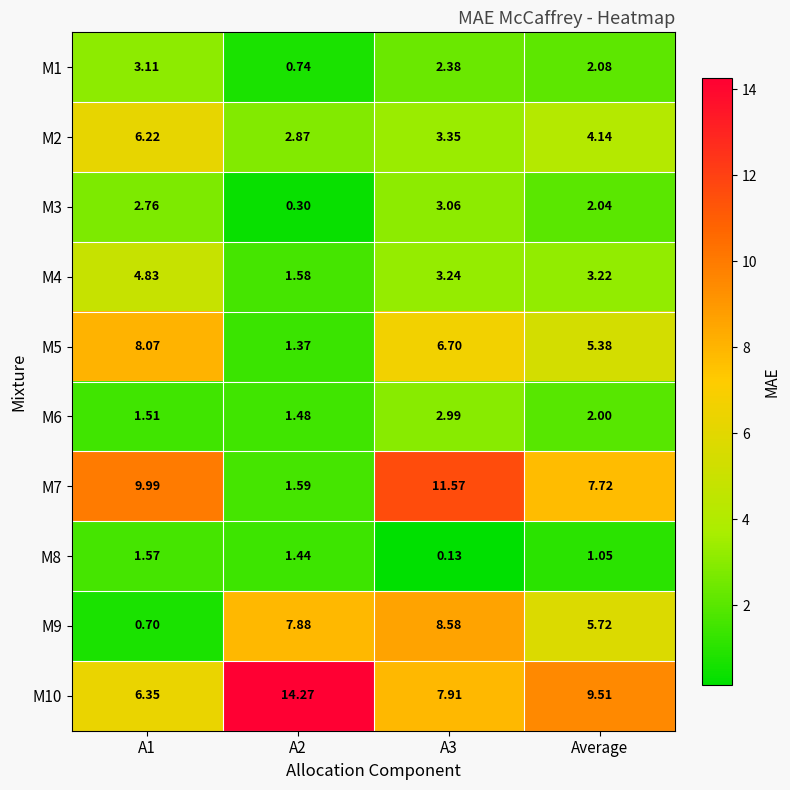

Is the value of M8 at A1 greater than the value of M9 at A1?

Yes